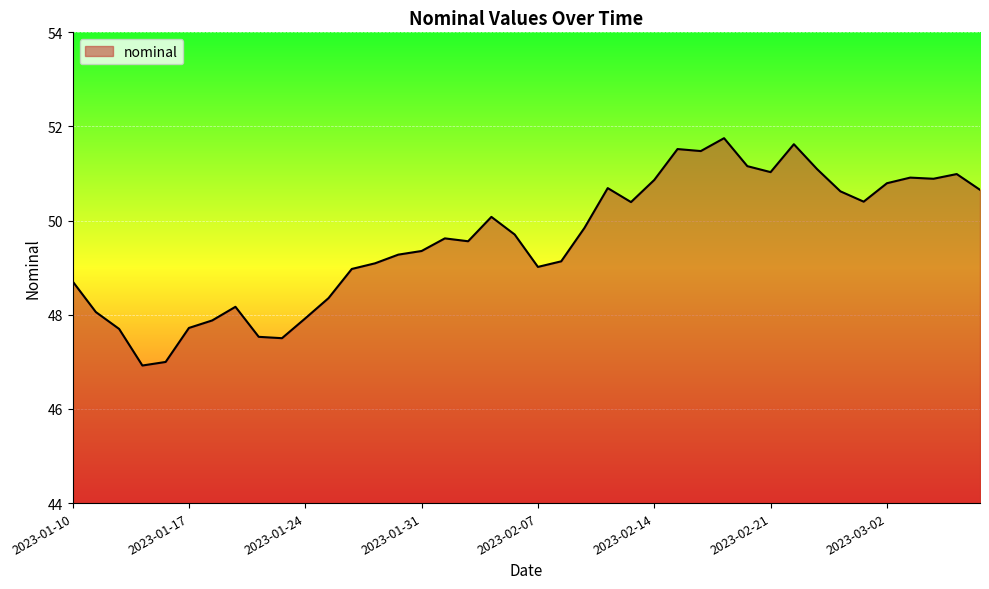

How many lines are shown in the chart?

1